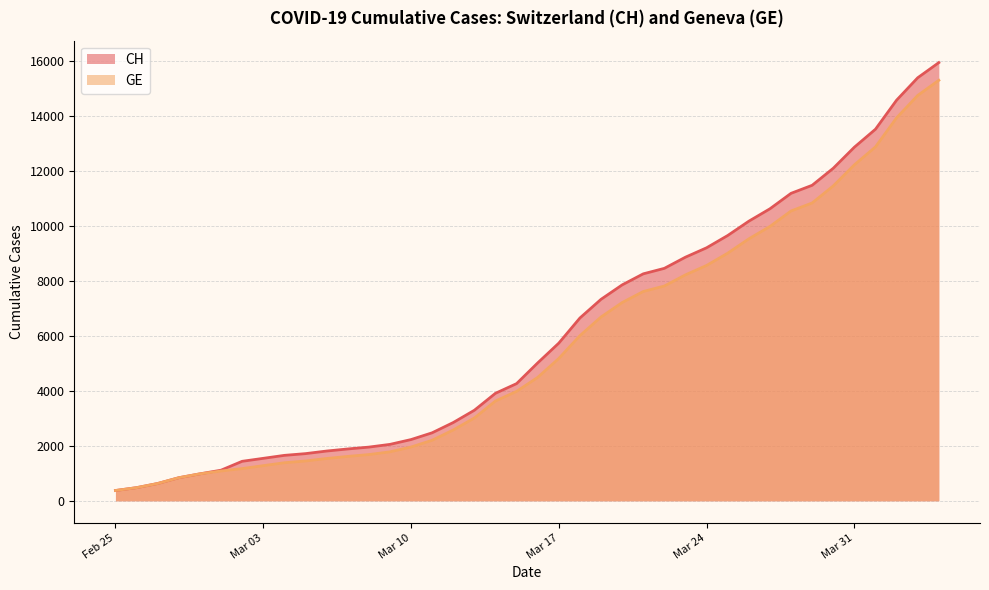

At which category is the sum across all series the highest?

2020-04-04